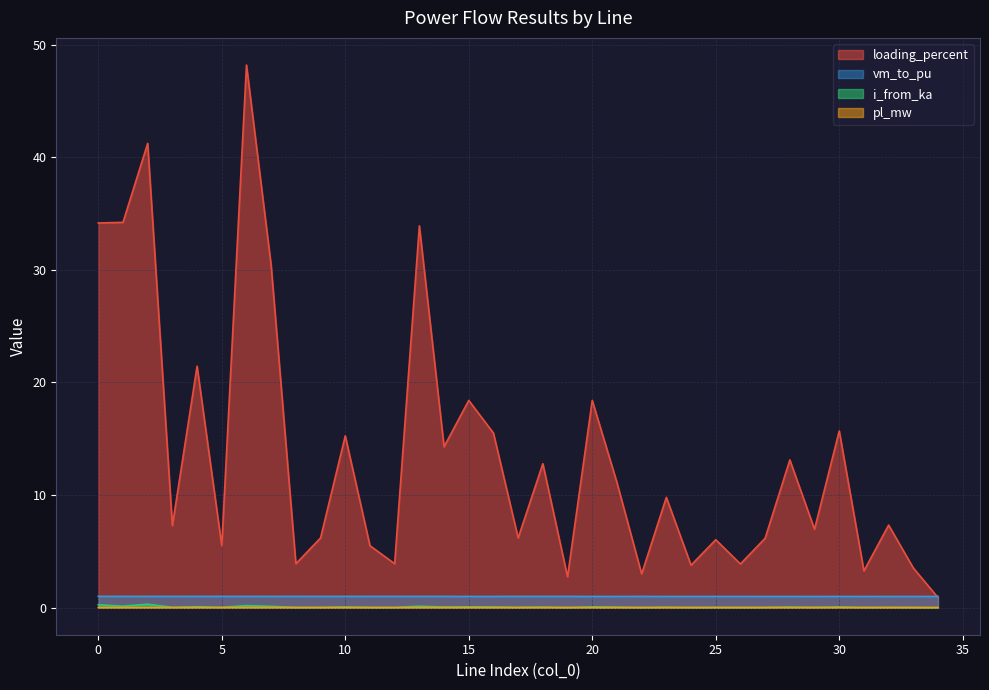

How many categories are shown in the chart?

35